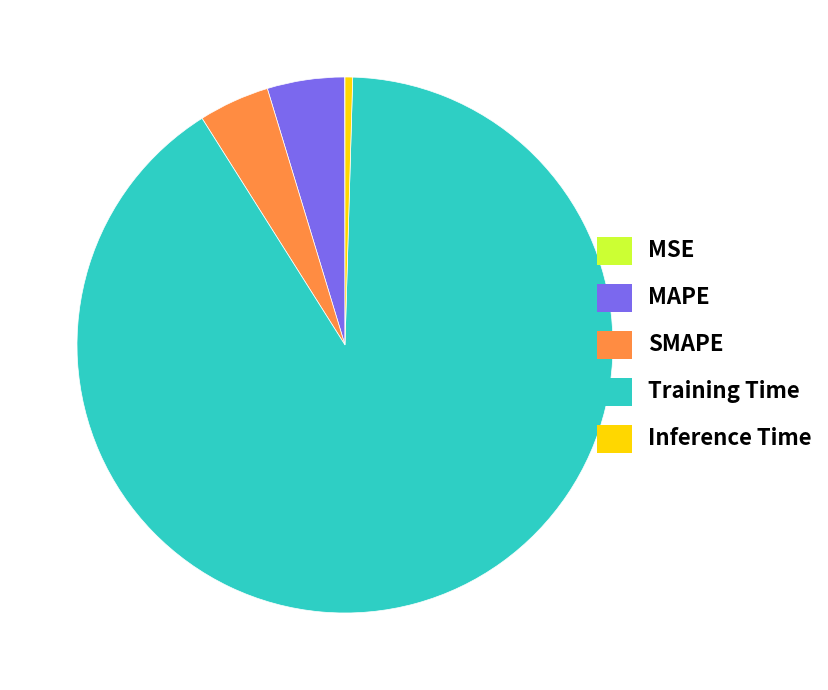

Does SMAPE represent more than half of the total?

No